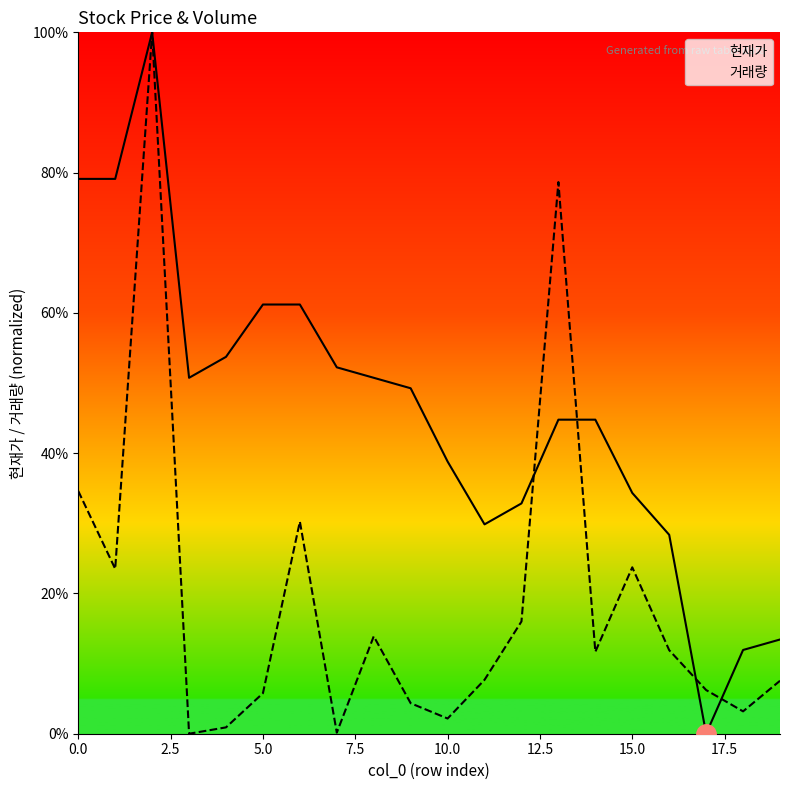

What is the approximate value of 현재가 at 5.0?

61.2